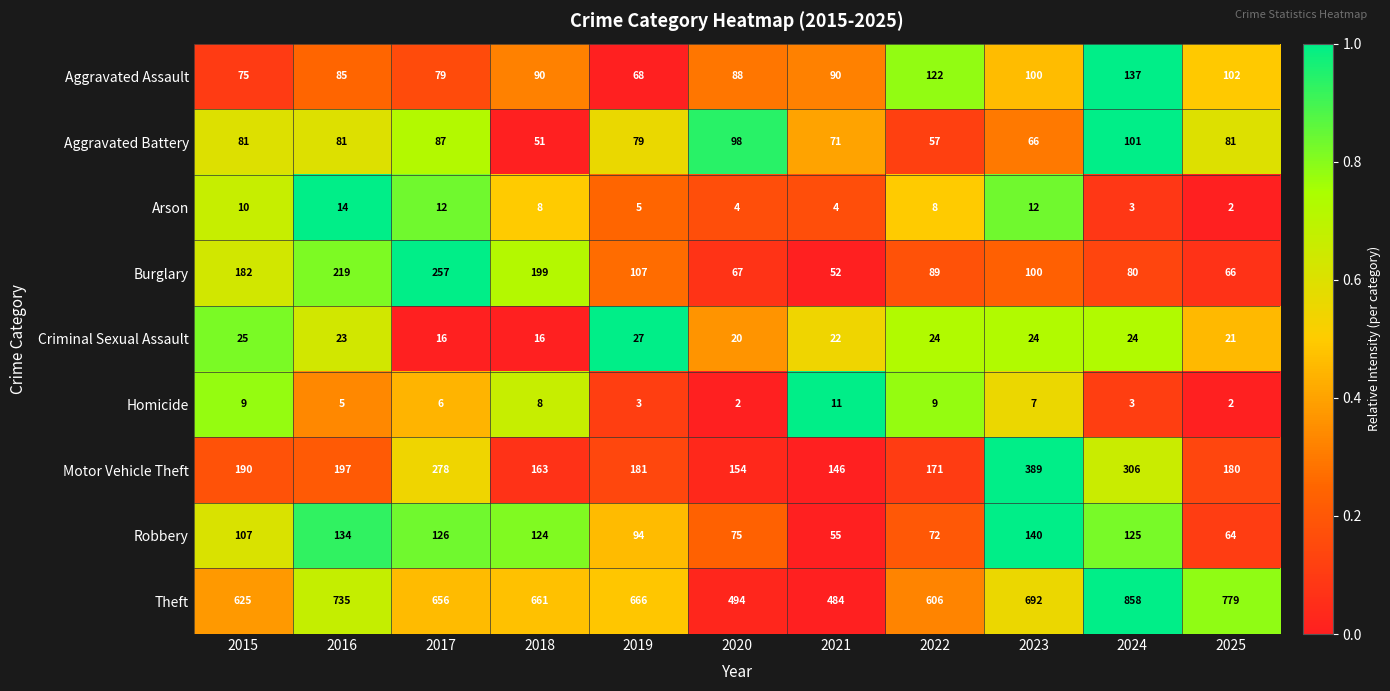

The value of Aggravated Battery at 2020 is 61. True or false?

False